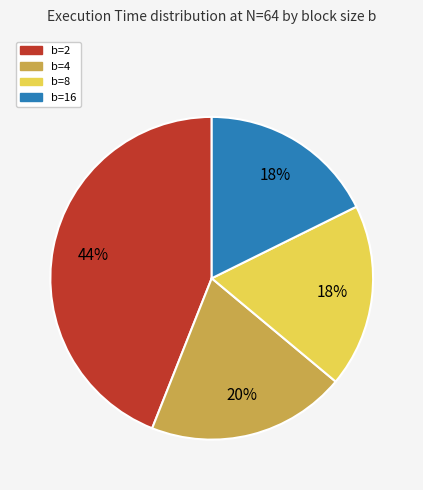

Is the sum of b=8 and b=4 greater than half?

No